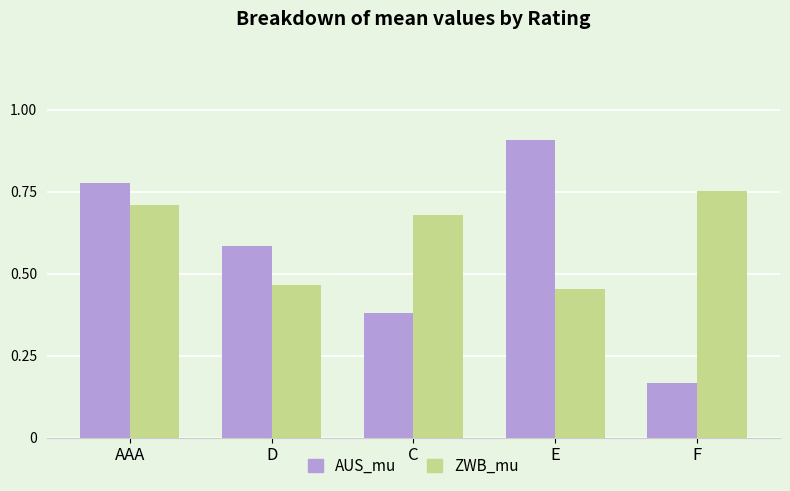

Where is AUS_mu nearest to the value 0?

F